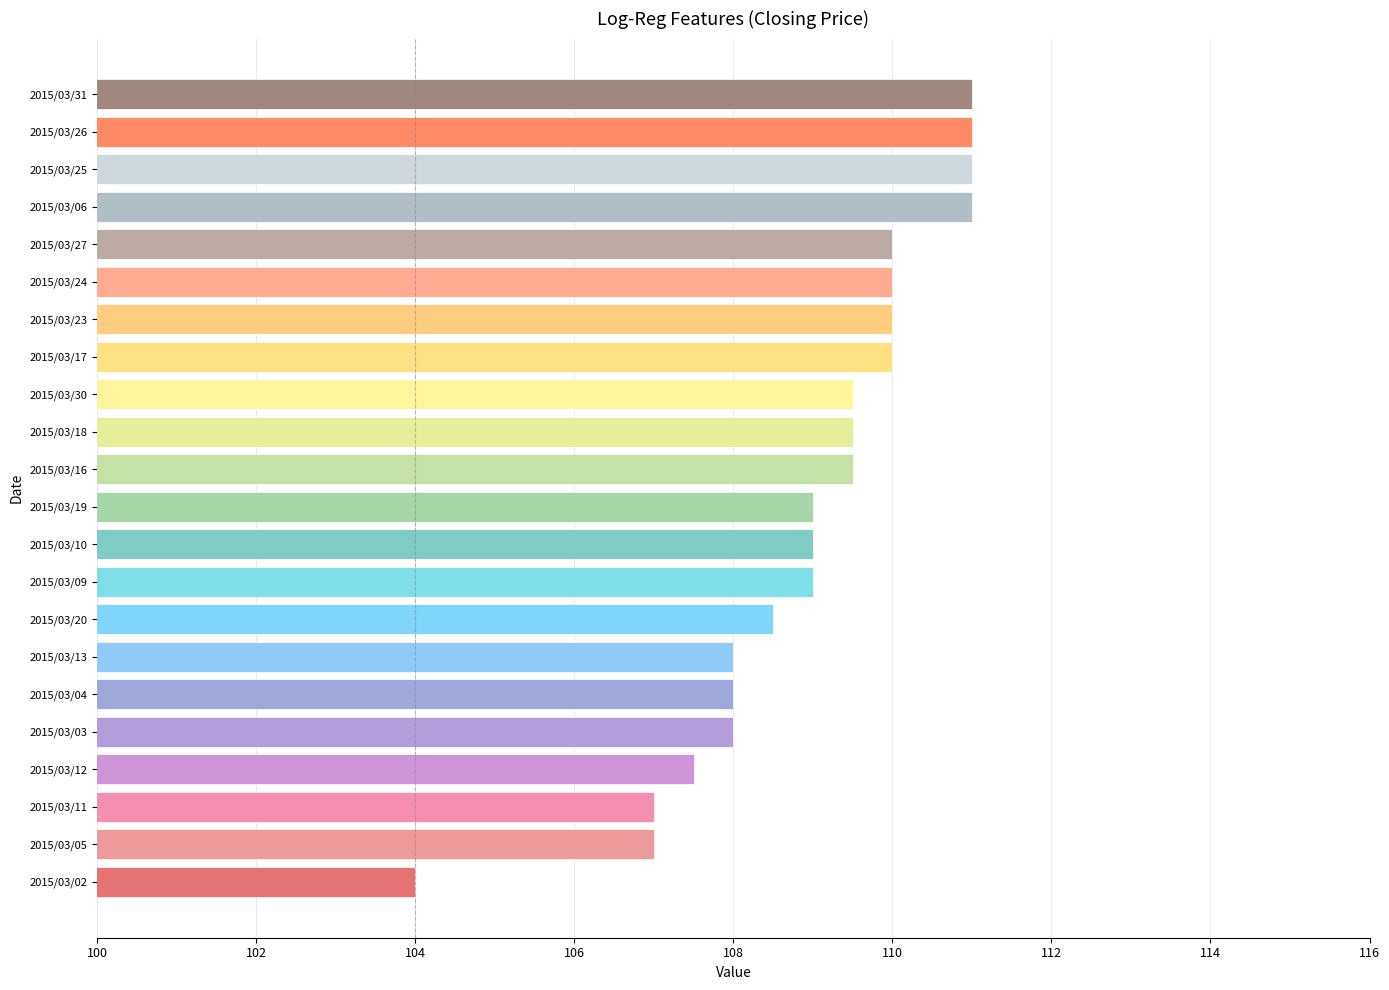

Which category has the lowest value across all series?

2015/03/02